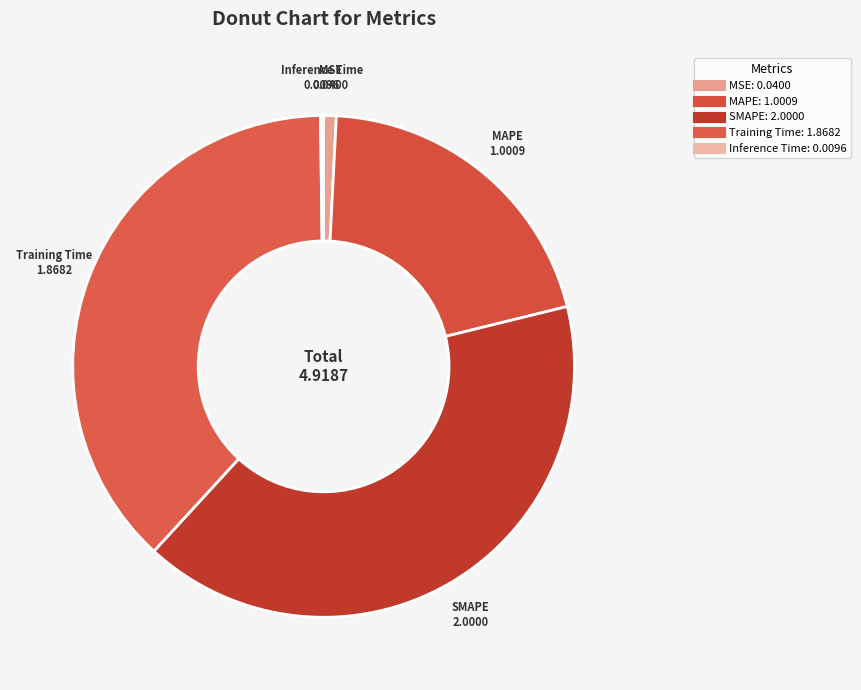

What is the change in value from Training Time to Inference Time?

-1.9